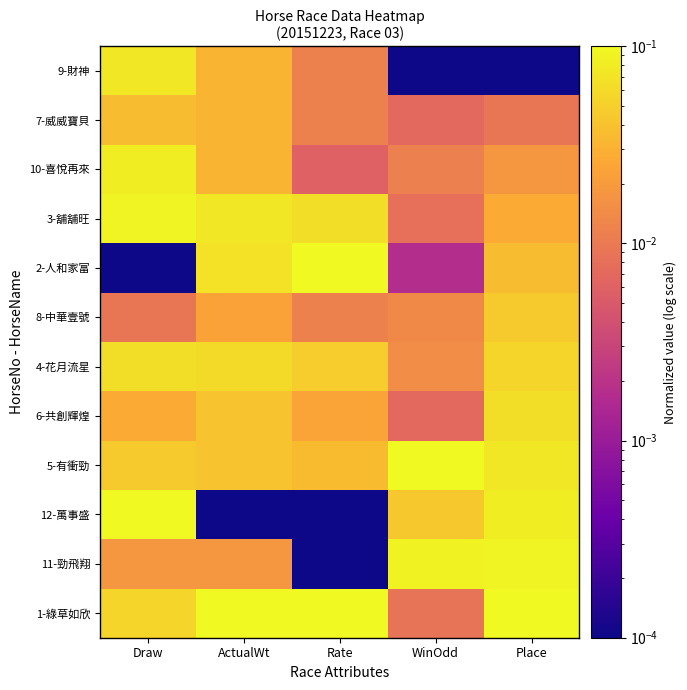

Which series has the largest range (max minus min)?

2-人和家富